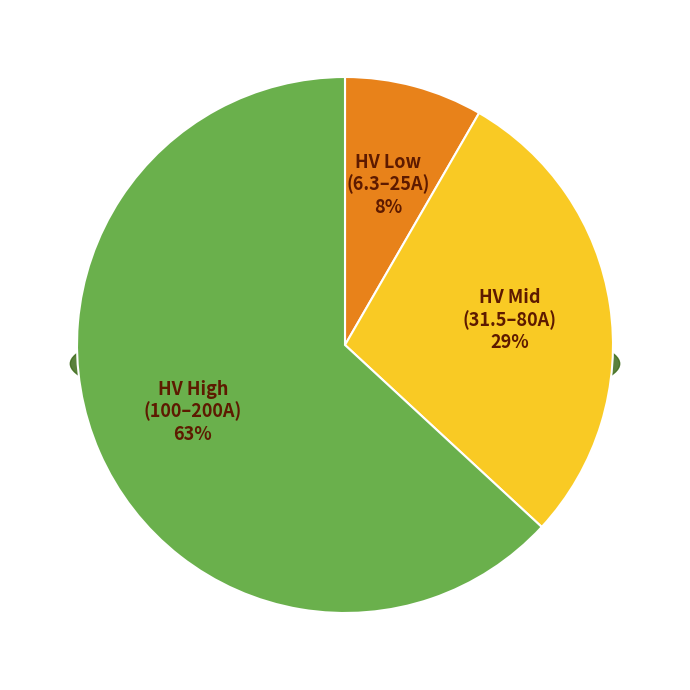

Which has a higher value, HV 40A or HV 200A?

HV 200A